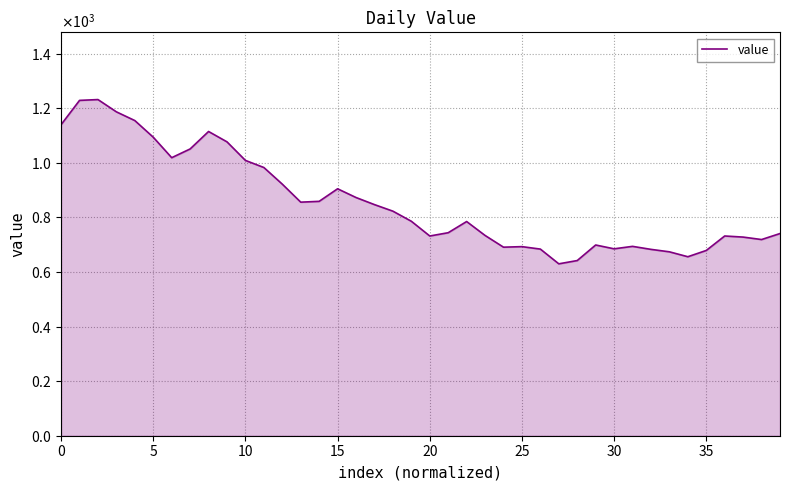

Reading left to right, what are all the values shown in this chart?

1140	1229	1232	1187	1155	1094	1019	1051	1115	1077	1009	983	922	856	859	905	873	847	823	786	732	744	785	734	691	693	684	630	642	699	685	694	683	674	656	679	732	728	719	741